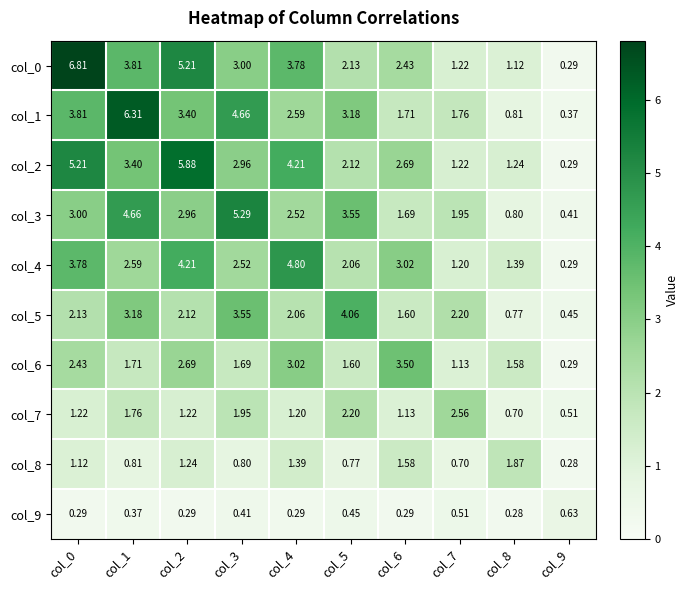

List the series in order of their peak value, lowest first.

col_9, col_8, col_7, col_6, col_5, col_4, col_3, col_2, col_1, col_0